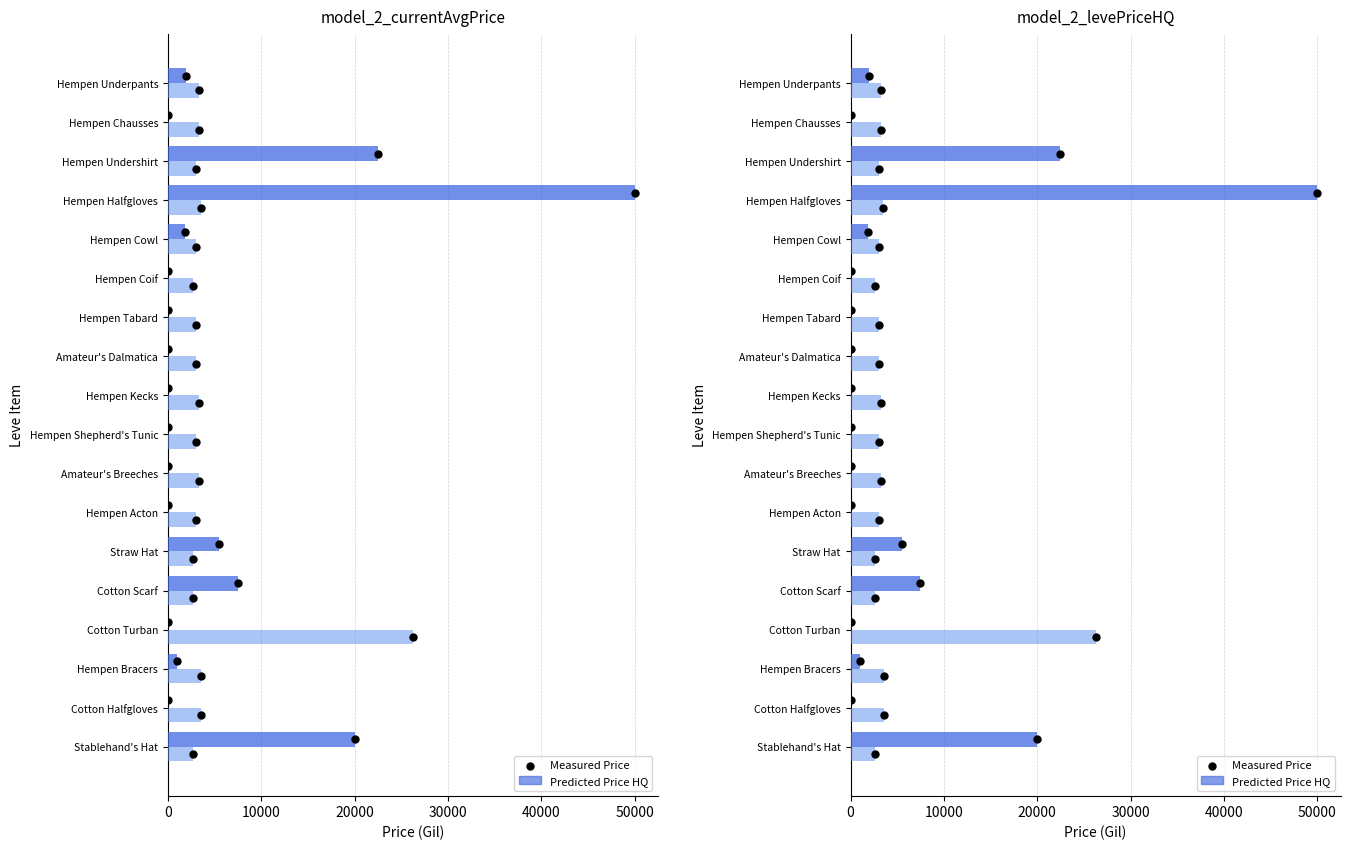

Is the value of LevePriceHQ at Cotton Halfgloves greater than the value of currentAveragePrice at Hempen Cowl?

No